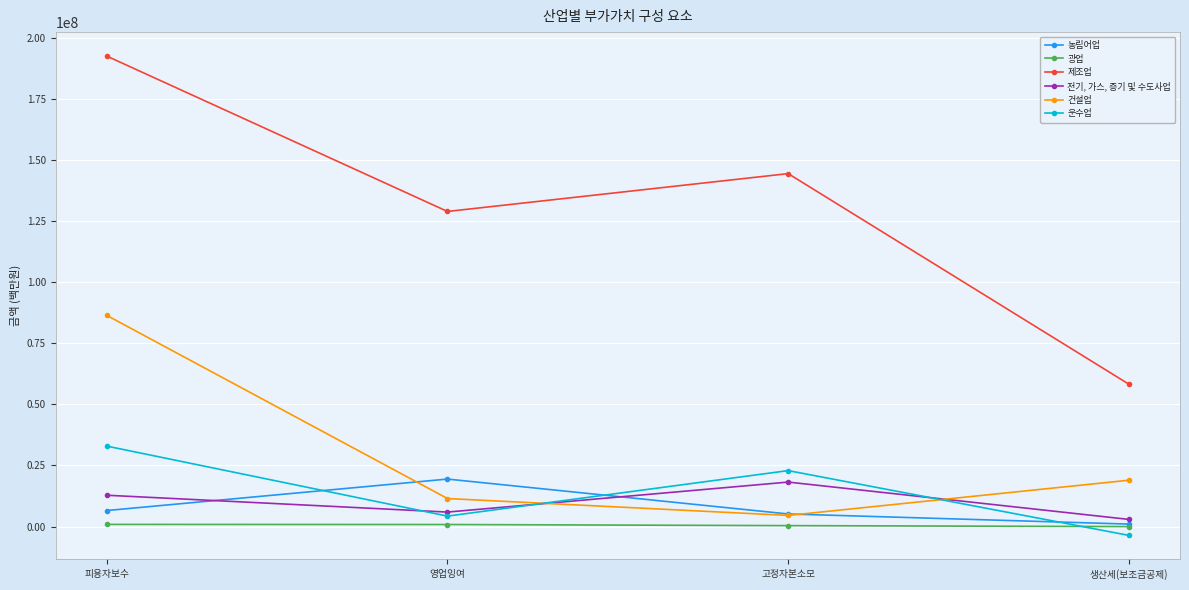

The 농림어업 series shows 6547023 at 피용자보수. True or false?

True